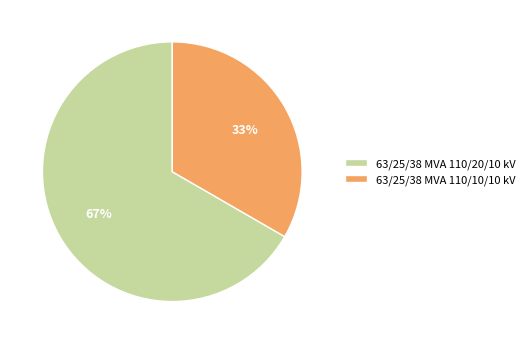

What is the largest slice in the pie chart?

63/25/38 MVA 110/20/10 kV